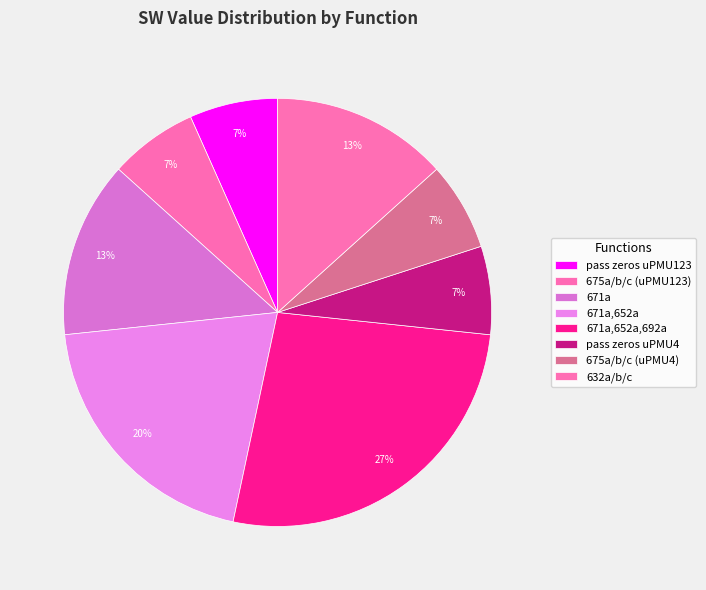

Count the number of slices in the pie.

8